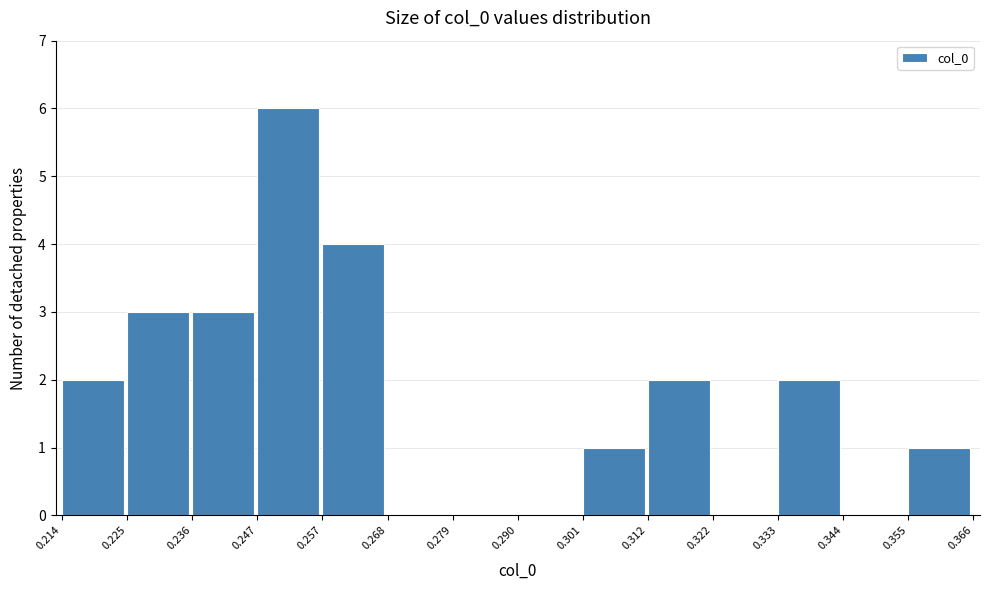

Reading left to right, list every bar in this chart as the range it spans on the x-axis followed by its height. The values are not printed on the chart, so give them approximately, as read against the axis.

0.214 to 0.225: 2
0.225 to 0.236: 3
0.236 to 0.247: 3
0.247 to 0.257: 6
0.257 to 0.268: 4
0.268 to 0.279: 0
0.279 to 0.290: 0
0.290 to 0.301: 0
0.301 to 0.312: 1
0.312 to 0.322: 2
0.322 to 0.333: 0
0.333 to 0.344: 2
0.344 to 0.355: 0
0.355 to 0.366: 1